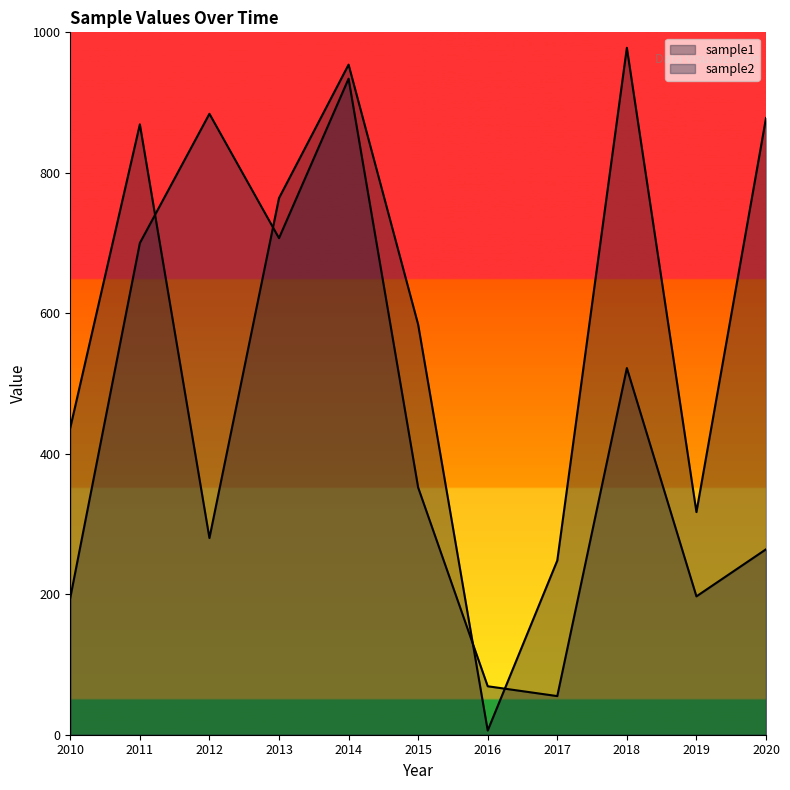

What is the smallest value displayed?

6